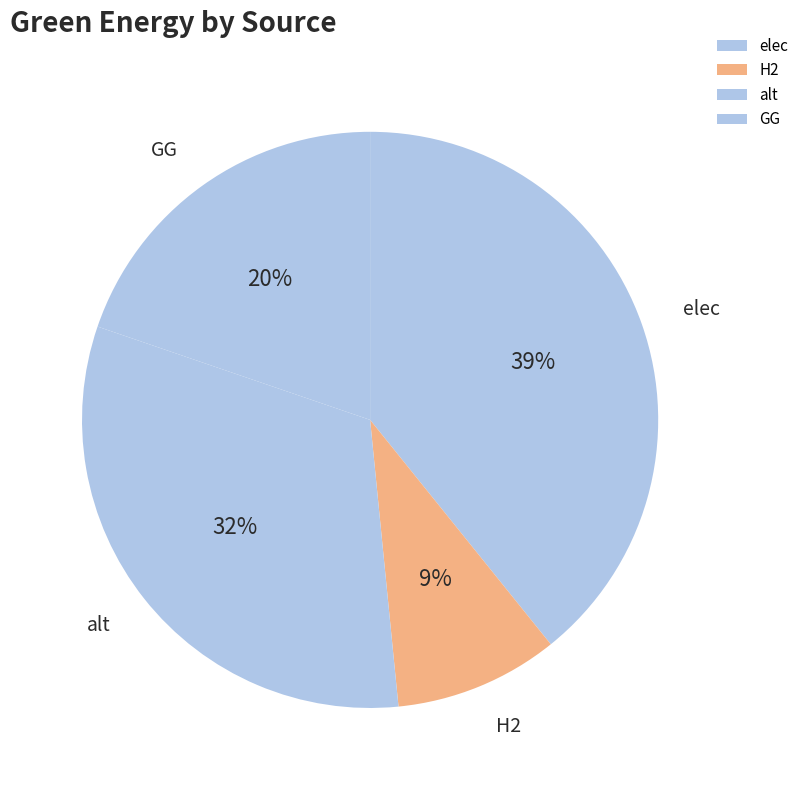

Is there a majority slice in this chart?

No